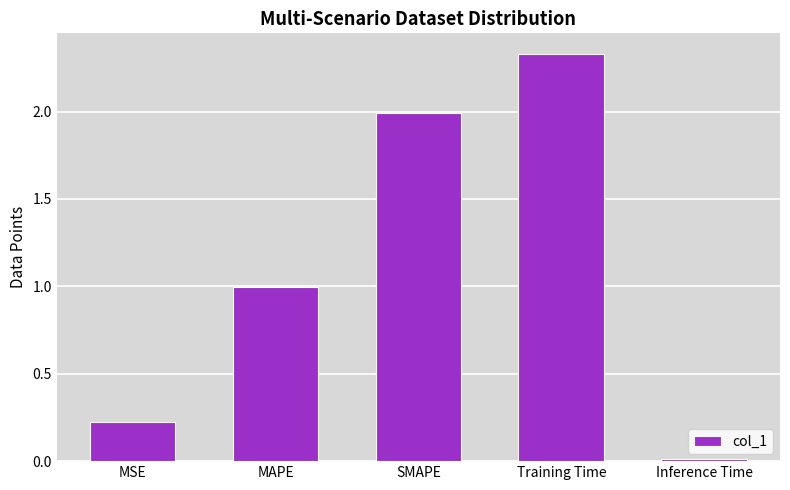

List the labels in order of value, smallest first.

Inference Time, MSE, MAPE, SMAPE, Training Time